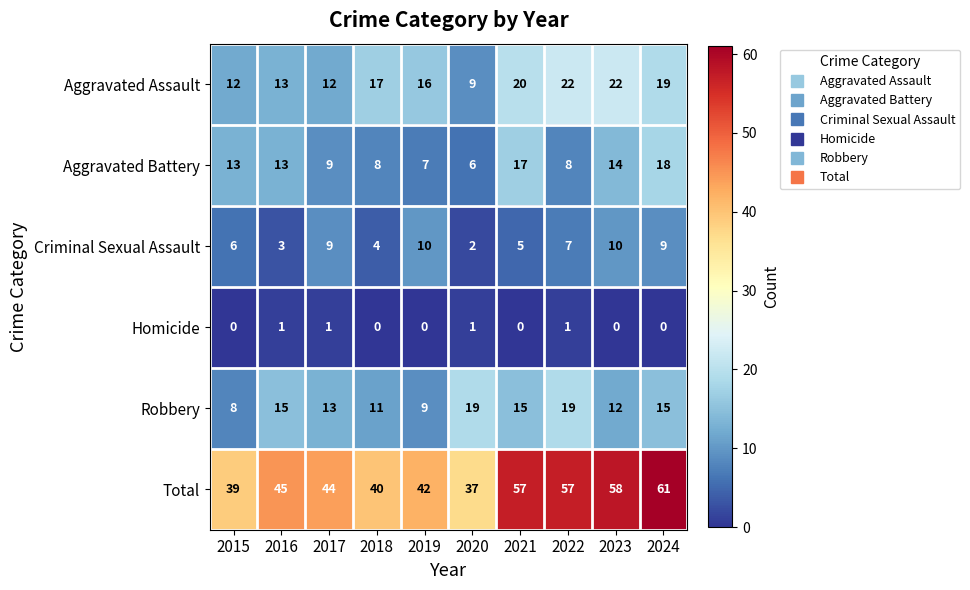

List the series in order of their peak value, lowest first.

Homicide, Criminal Sexual Assault, Aggravated Battery, Robbery, Aggravated Assault, Total